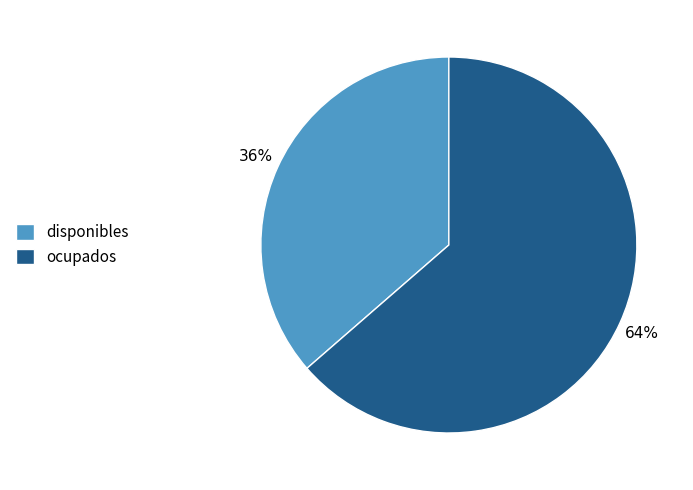

What percentage is the disponibles slice, to the nearest percent?

36%